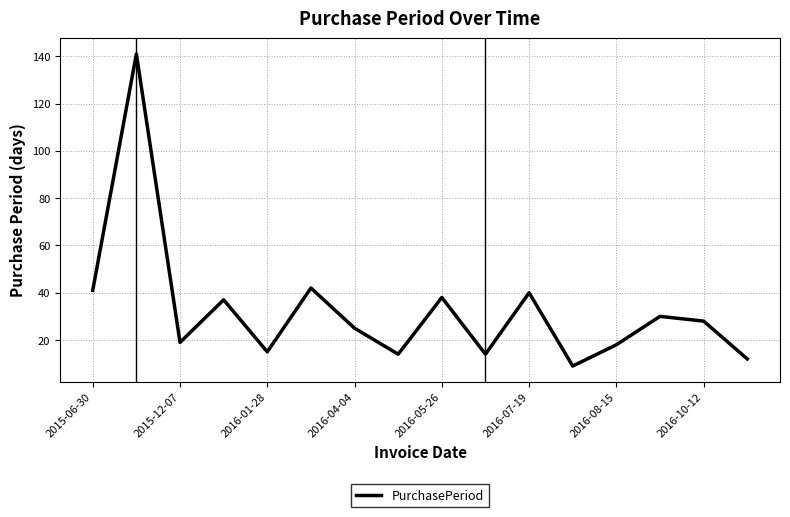

What is the smallest value displayed?

9